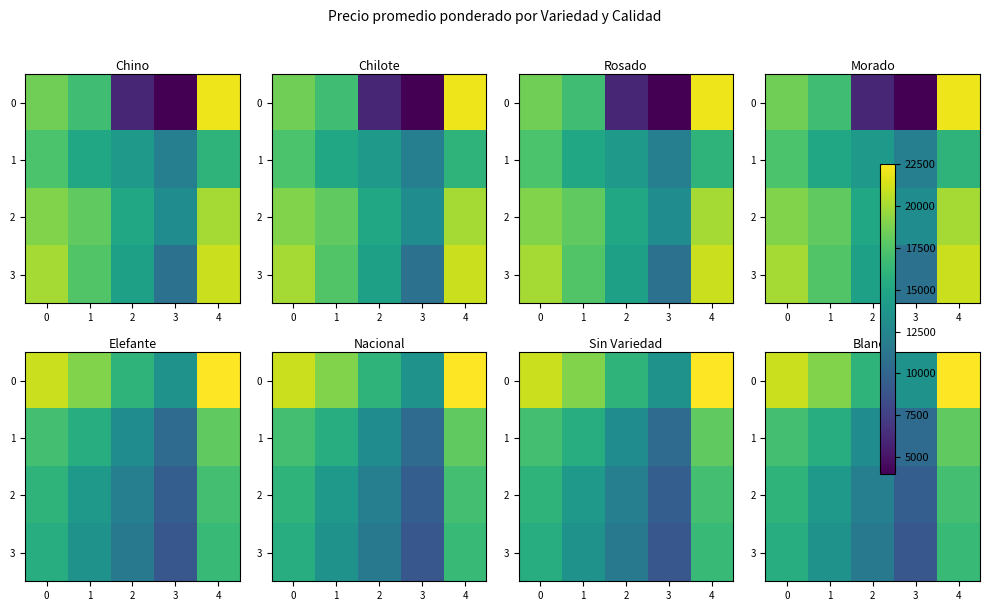

Is it true that 2 equals 16000 at 0?

True